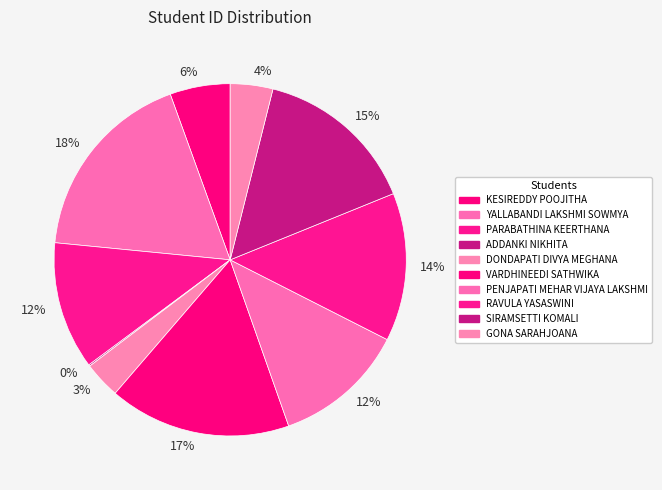

Does any single category account for the majority?

No